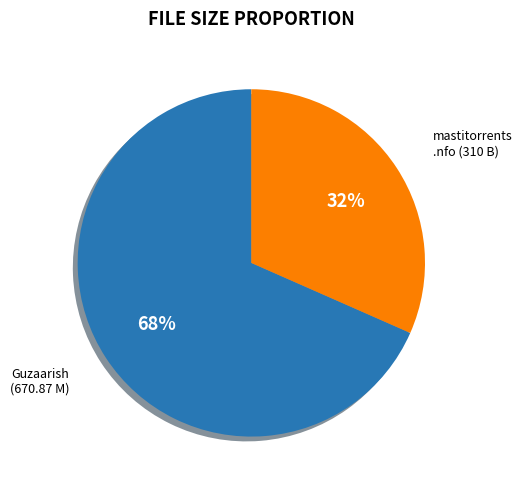

To the nearest percent, what is the average slice percentage?

50%